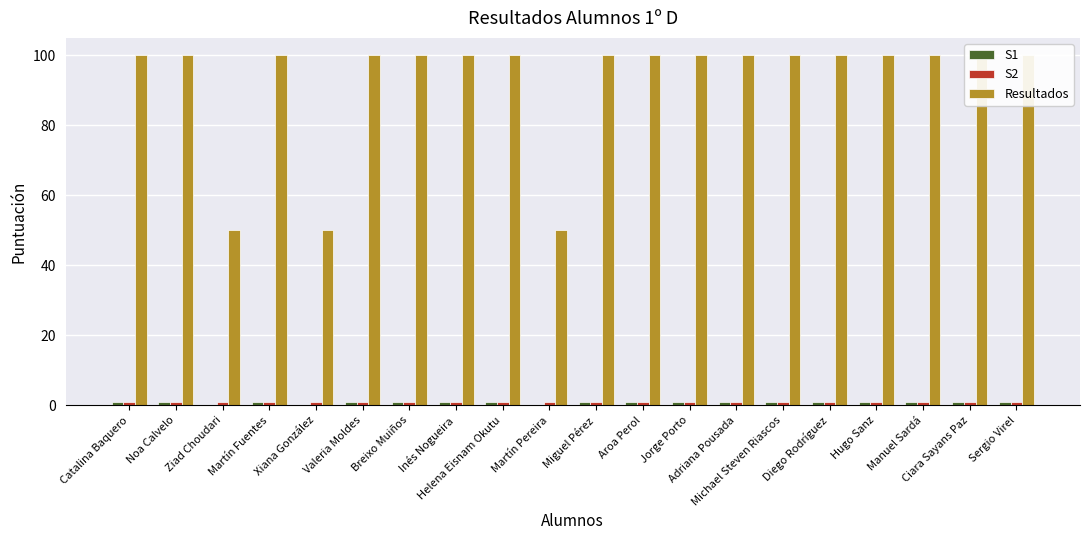

The value of Resultados at Manuel Sardá is 45. True or false?

False